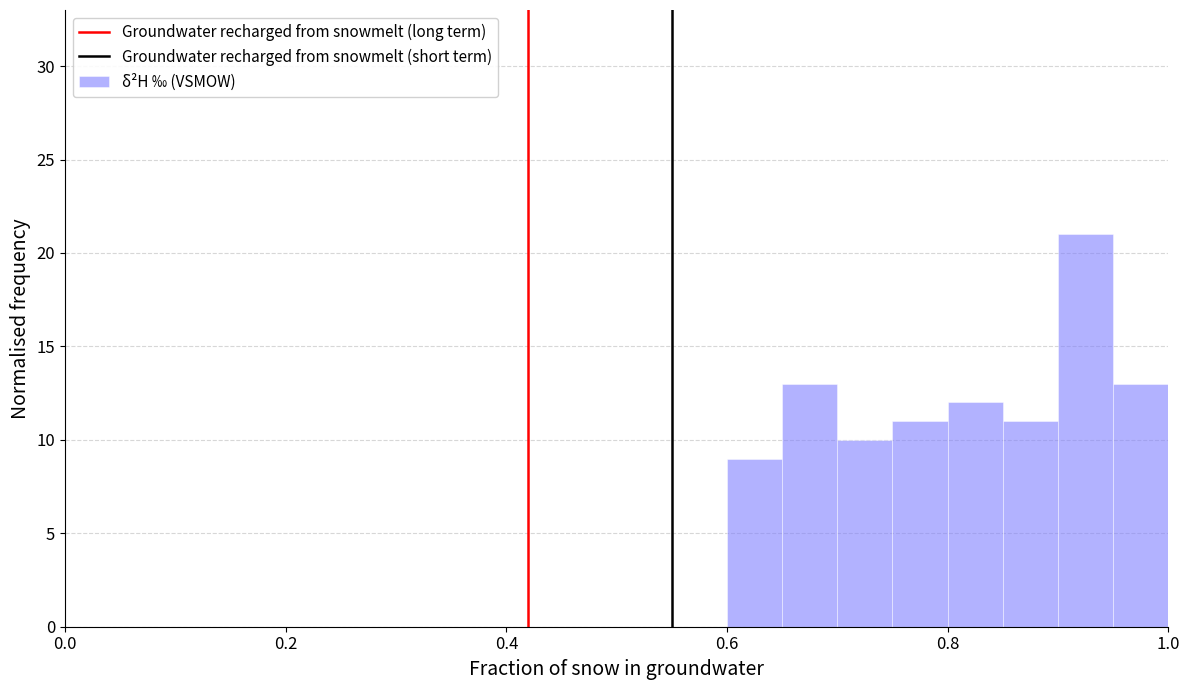

Read against the x-axis, roughly where is the centre of the tallest bar?

0.92